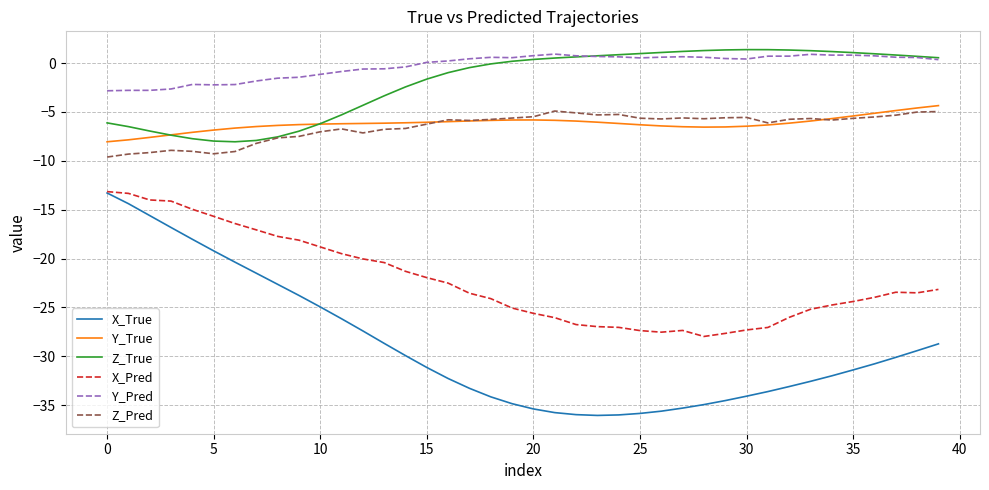

What is the greatest value displayed?

1.4